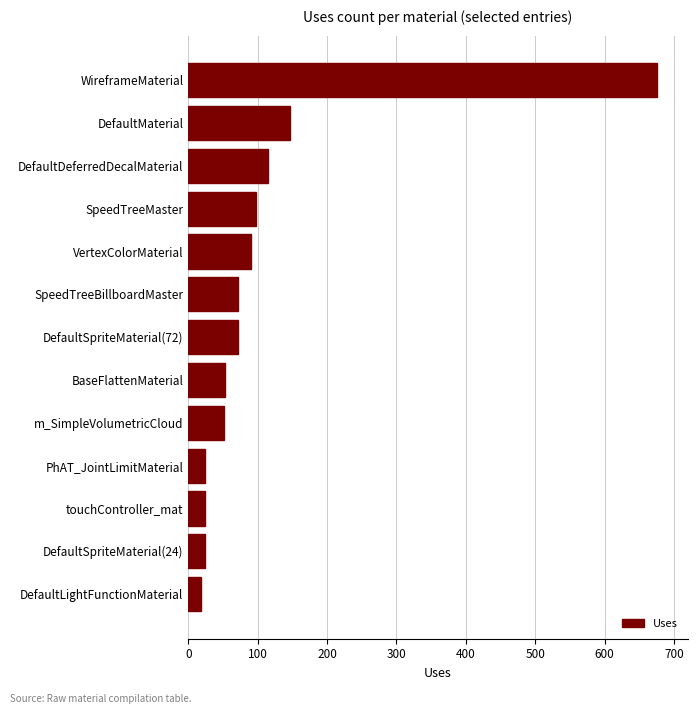

What is the change in value from BaseFlattenMaterial to SpeedTreeBillboardMaster?

+19